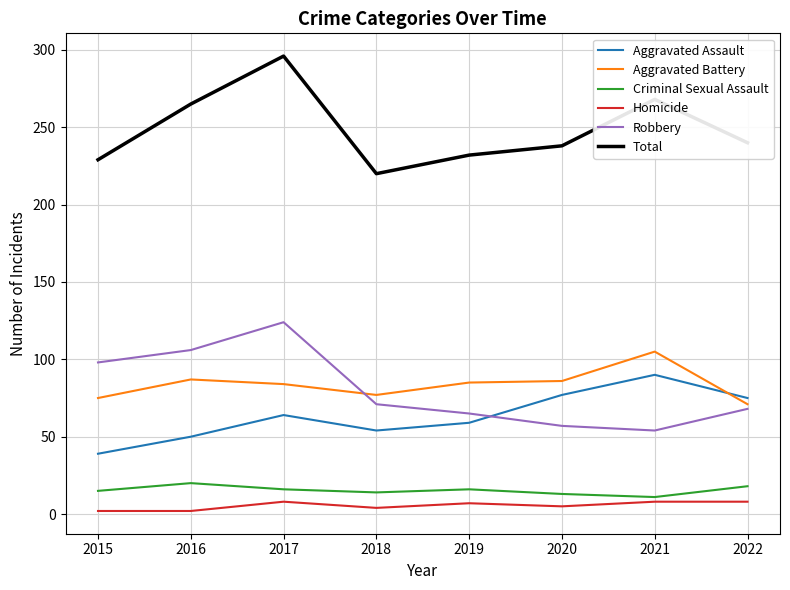

At which category is the sum across all series the highest?

2017